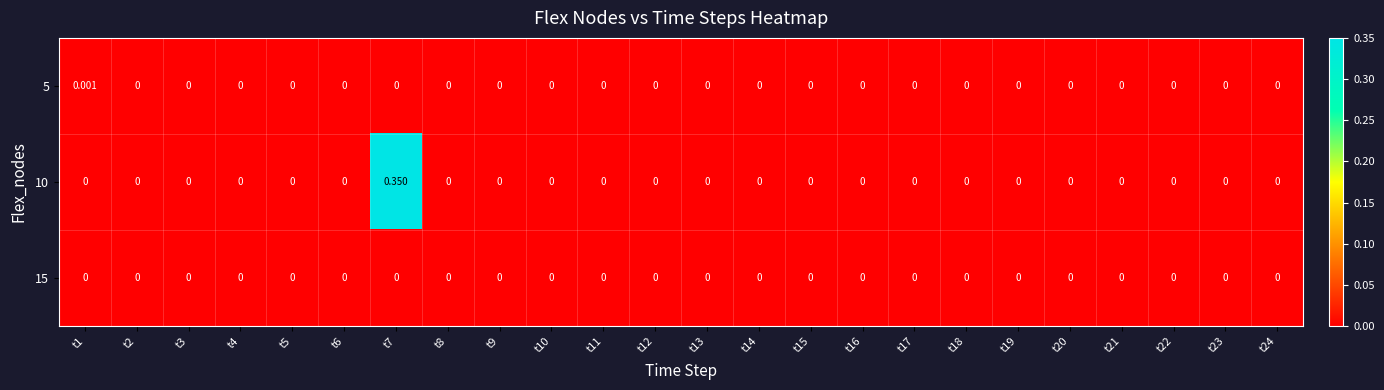

List the series in order of their peak value, lowest first.

15, 5, 10